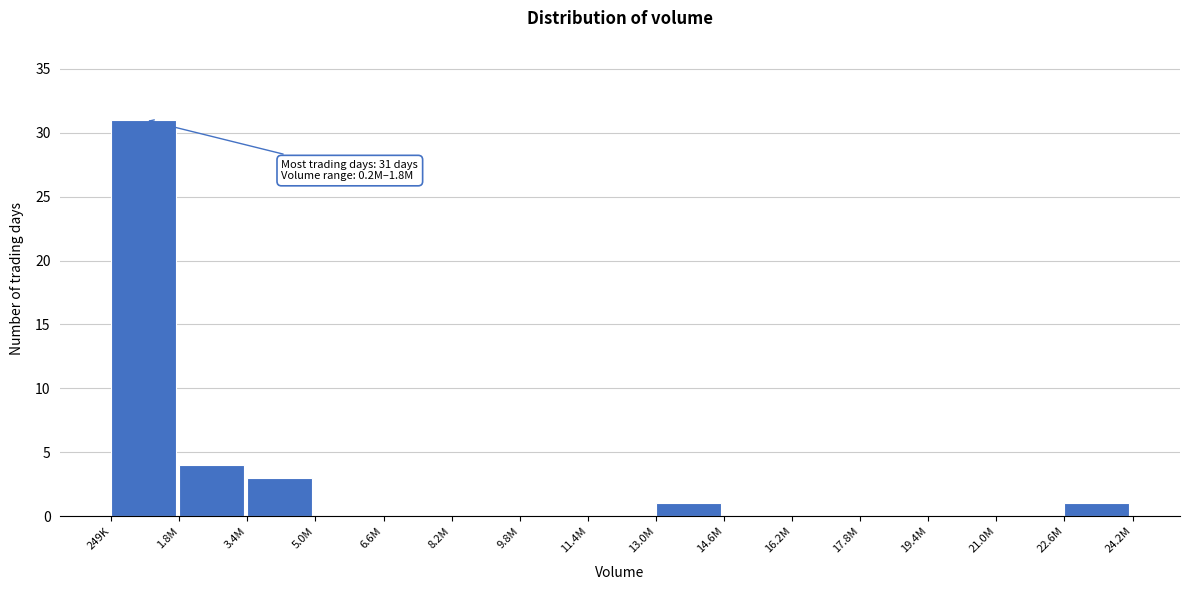

Reading left to right, transcribe all the data shown in this chart.

249K=31	1.8M=4	3.4M=3	5.0M=0	6.6M=0	8.2M=0	9.8M=0	11.4M=0	13.0M=1	14.6M=0	16.2M=0	17.8M=0	19.4M=0	21.0M=0	22.6M=1